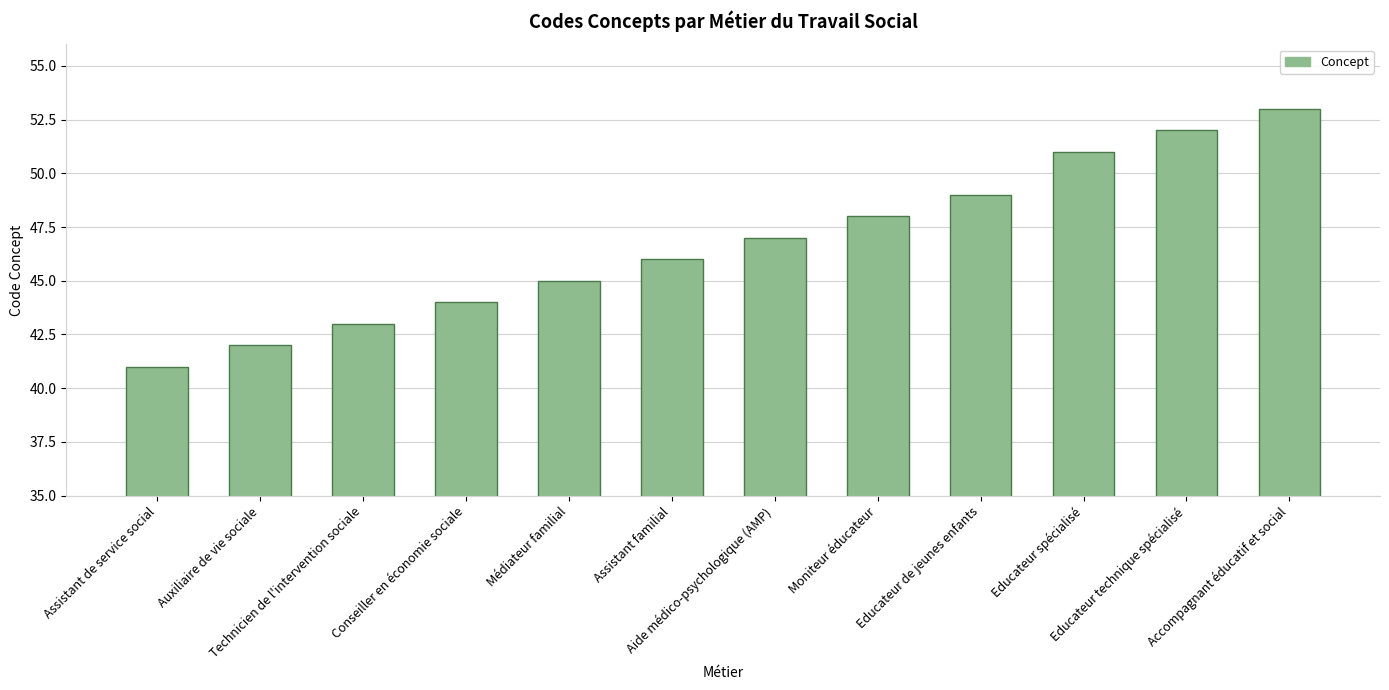

How many data points are less than 47?

6